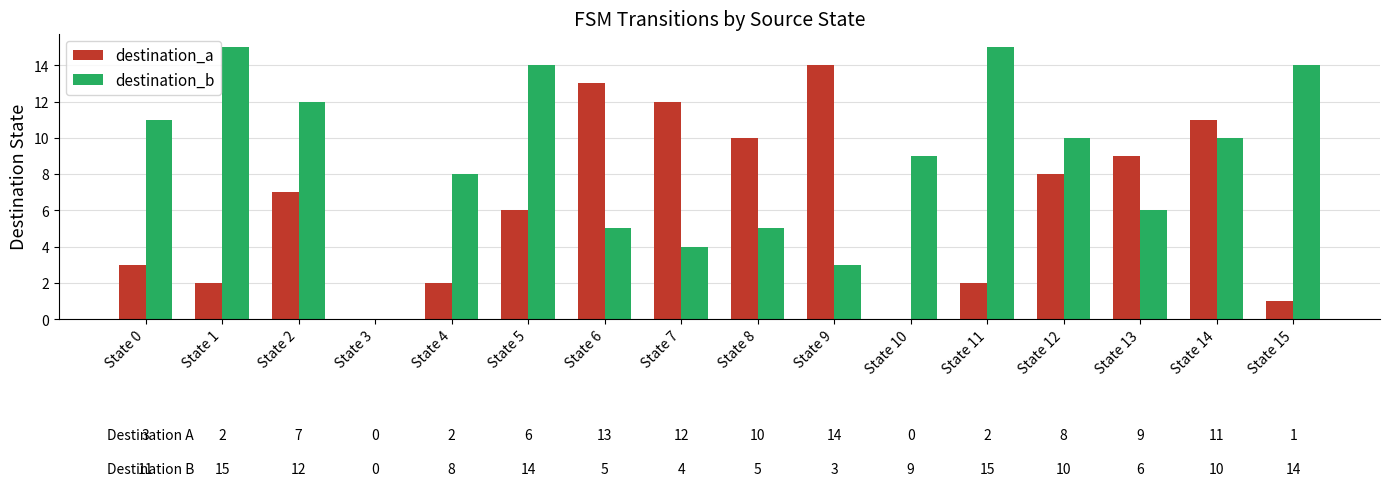

Between State 3 and State 5, which series saw the biggest shift?

destination_b